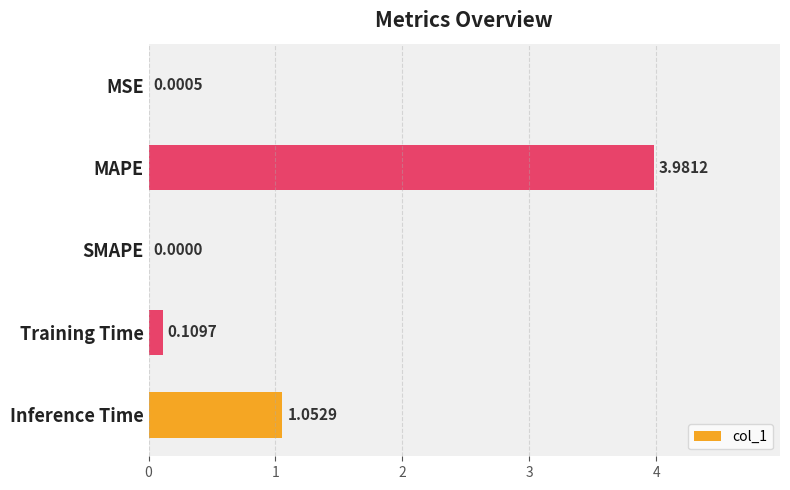

Where is the data nearest to the value 1?

Inference Time